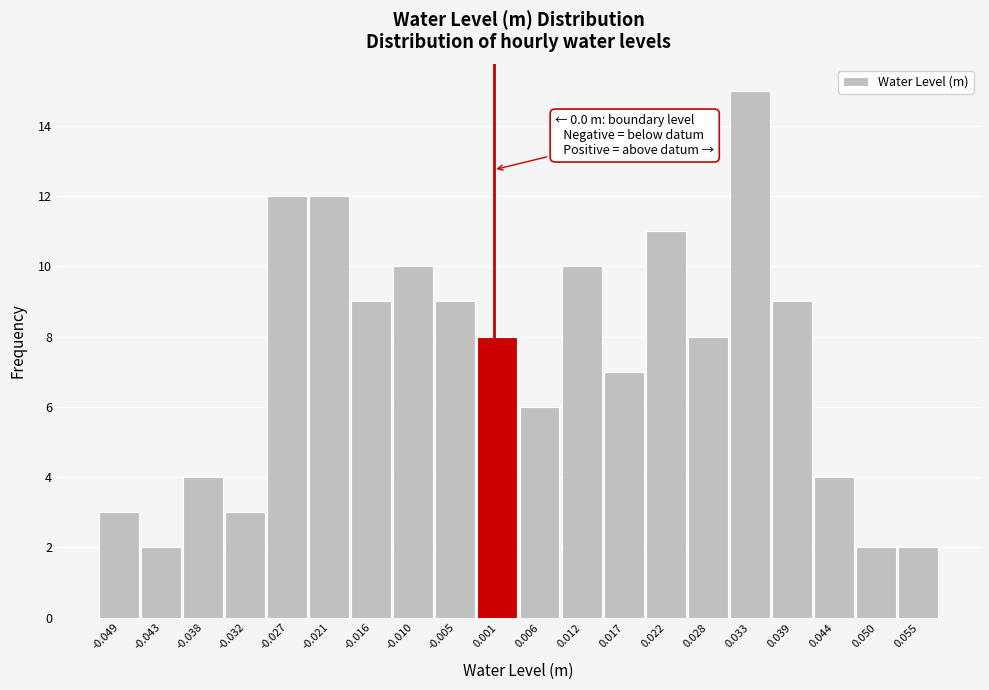

Over which range of the x-axis is the bar tallest?

0.031 to 0.036